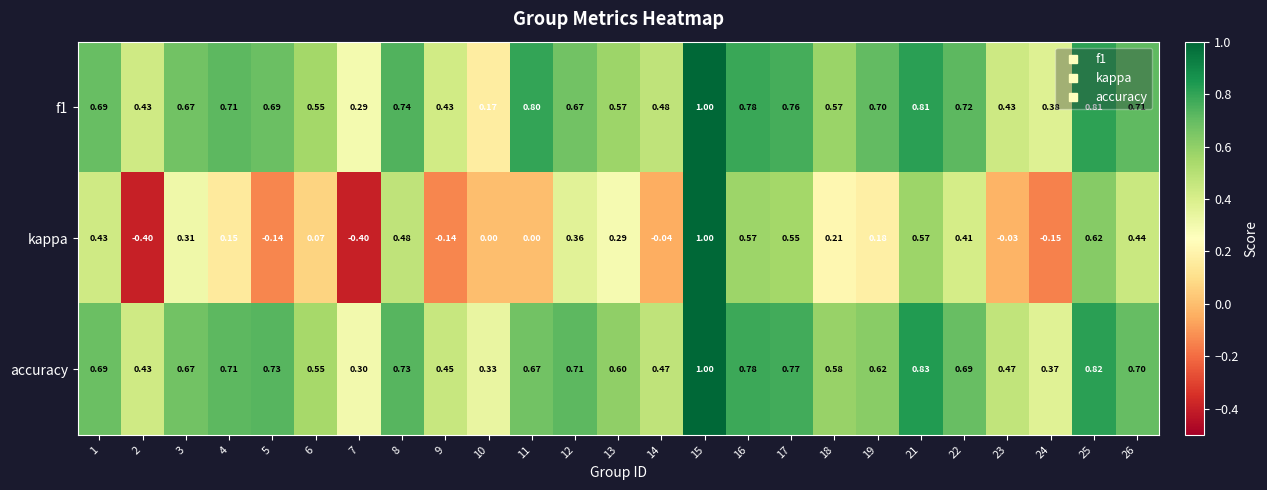

Which series has the largest range (max minus min)?

kappa